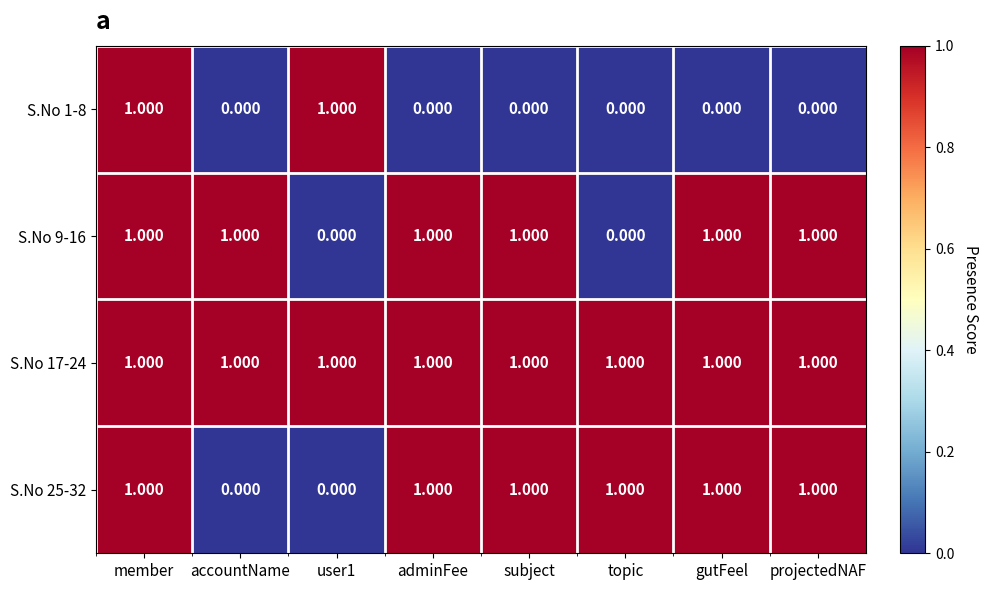

At which category is the sum across all series the highest?

member